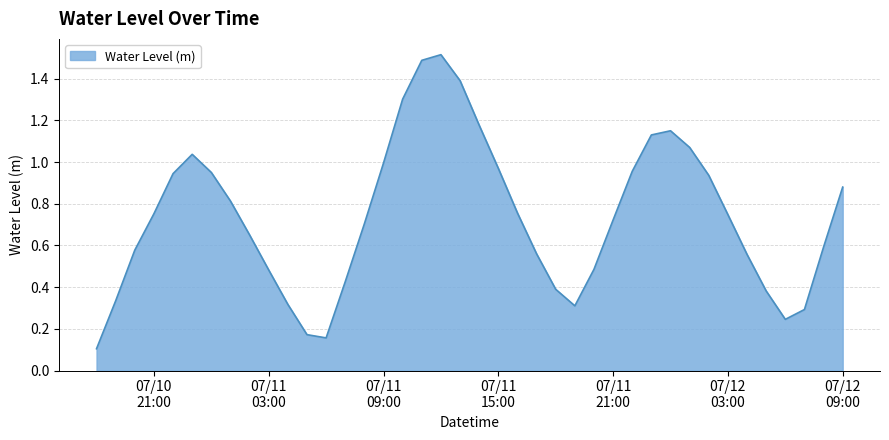

What is the difference between the maximum and minimum values?

1.4